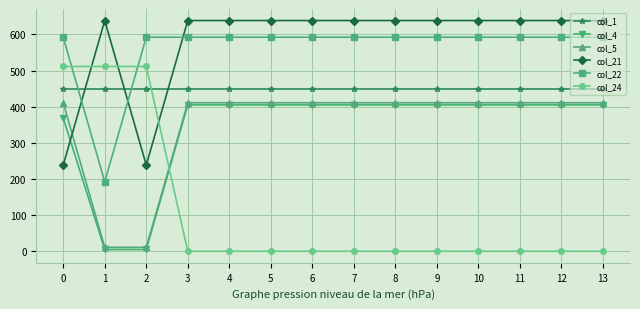

Which series has the largest range (max minus min)?

col_24